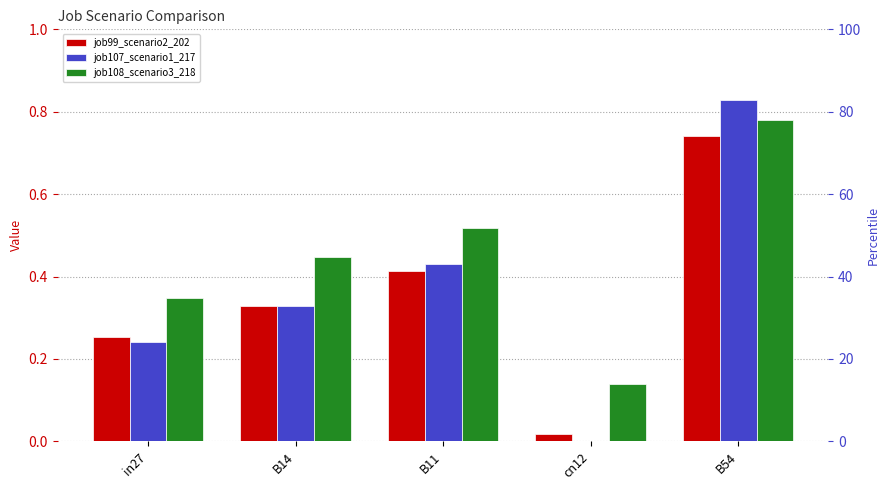

List the series in order of their overall mean, highest first.

job108_scenario3_218, job107_scenario1_217, job99_scenario2_202